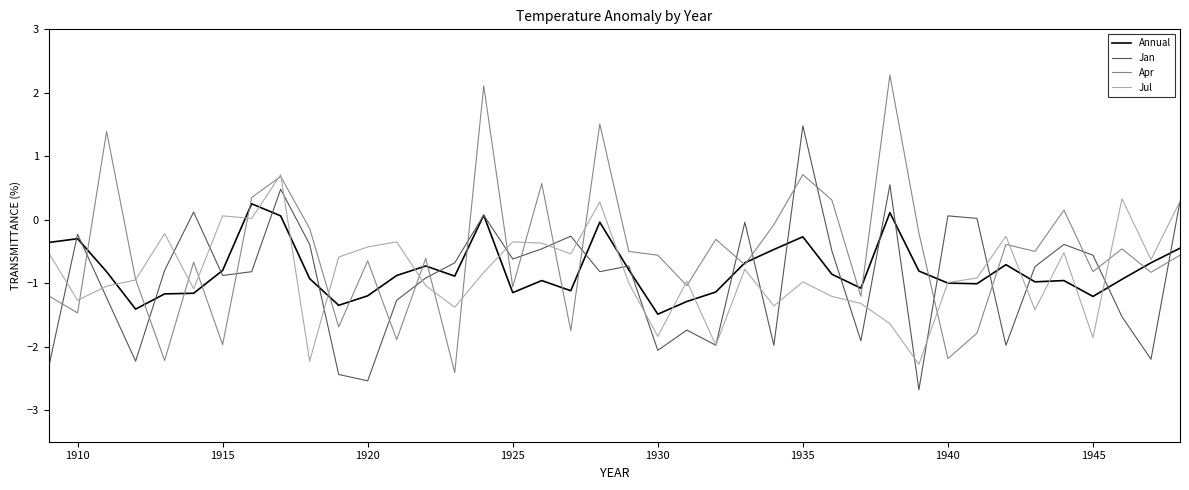

True or false: Jul has more than 1 interior local peaks.

True